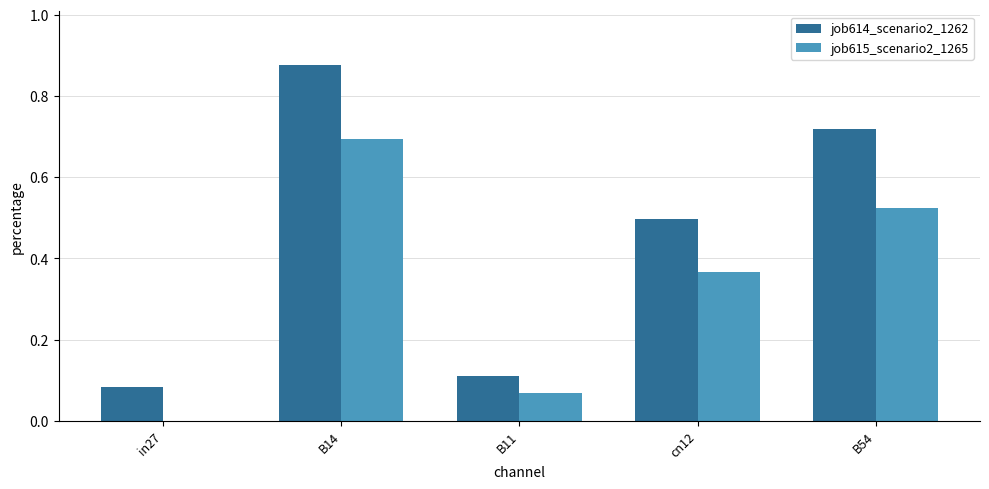

What are all the series names shown in the legend?

job614_scenario2_1262, job615_scenario2_1265